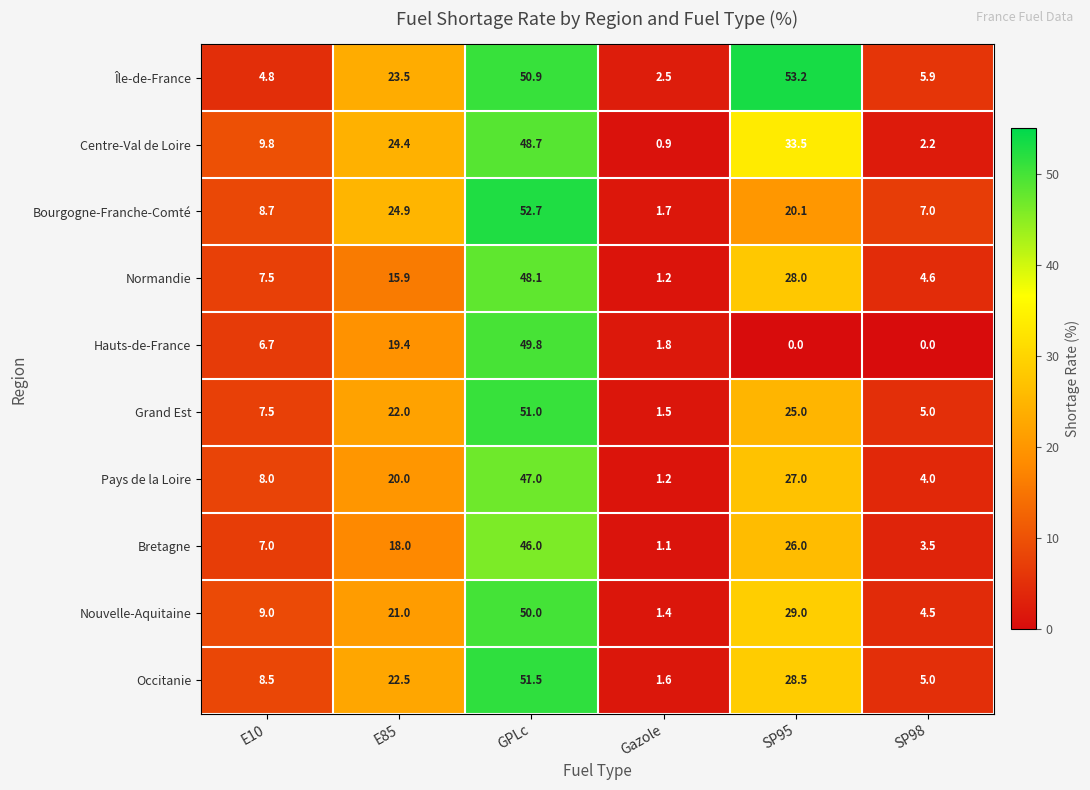

The value of Île-de-France at E85 is 39.7. True or false?

False